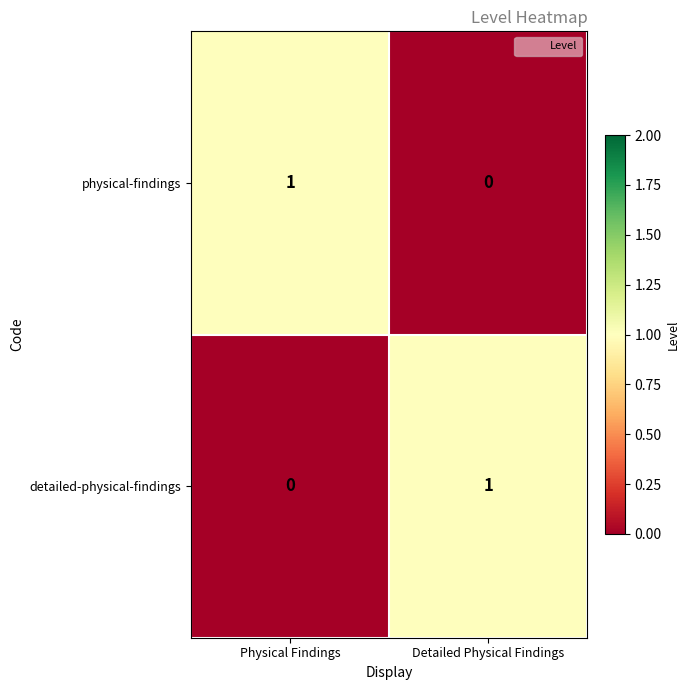

Is it true that detailed-physical-findings equals 0 at Physical Findings?

True